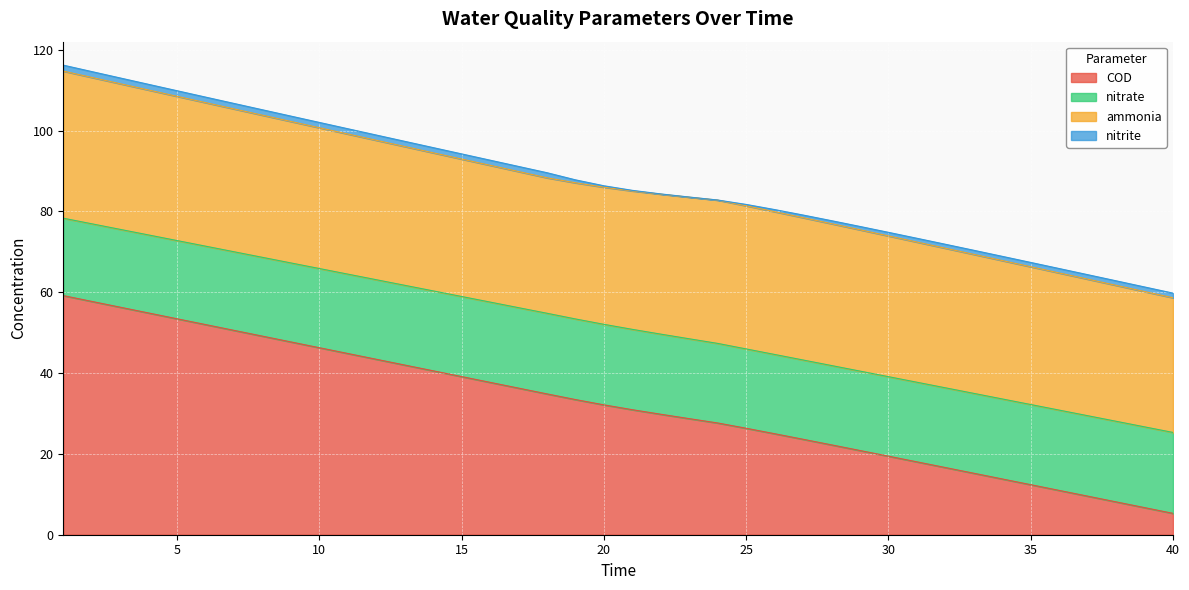

True or false: nitrate has a value of 7.0 at 20.

False